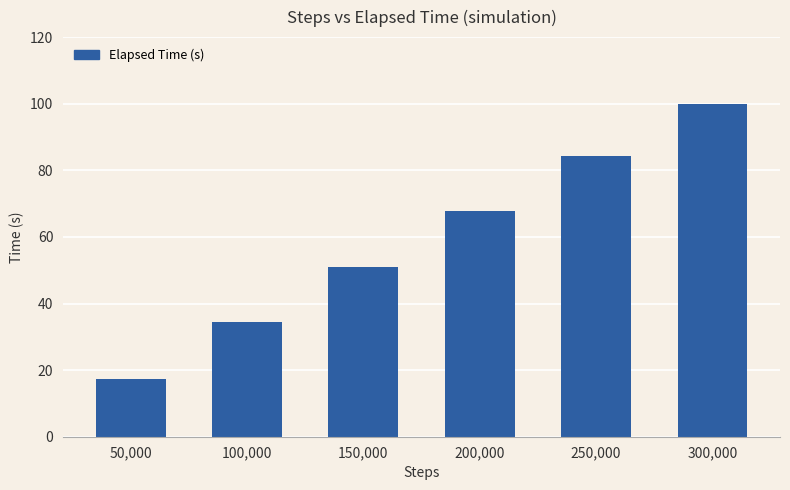

Between 100,000 and 150,000, which is larger?

150,000